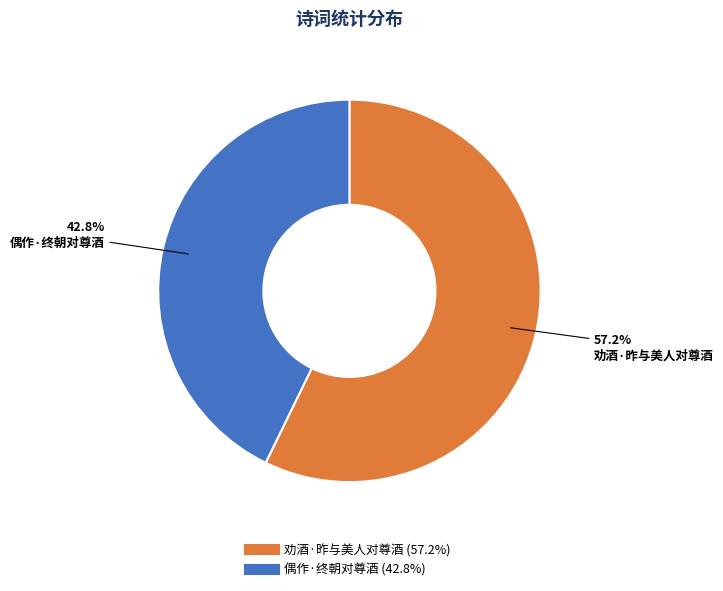

What percentage do 偶作·终朝对尊酒 and 劝酒·昨与美人对尊酒 together represent?

100.0%